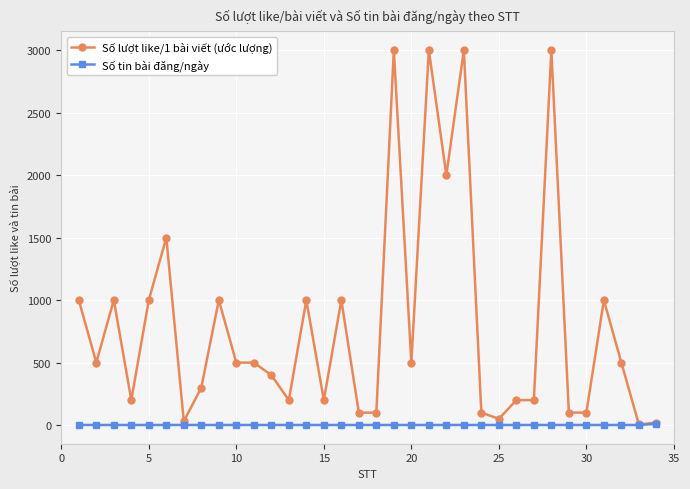

Rank the series by their average value, from highest to lowest.

Số lượt like/1 bài viết (ước lượng), Số tin bài đăng/ngày